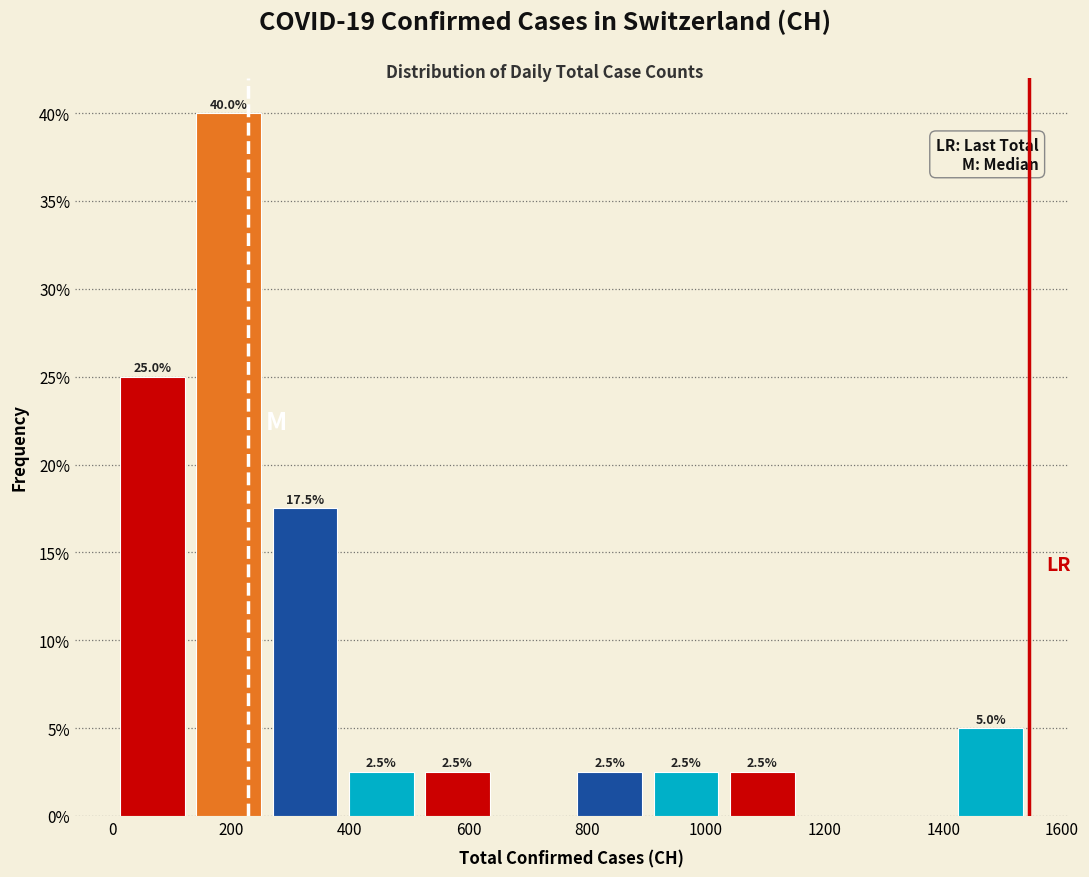

Over which range of the x-axis is the bar tallest?

140 to 260